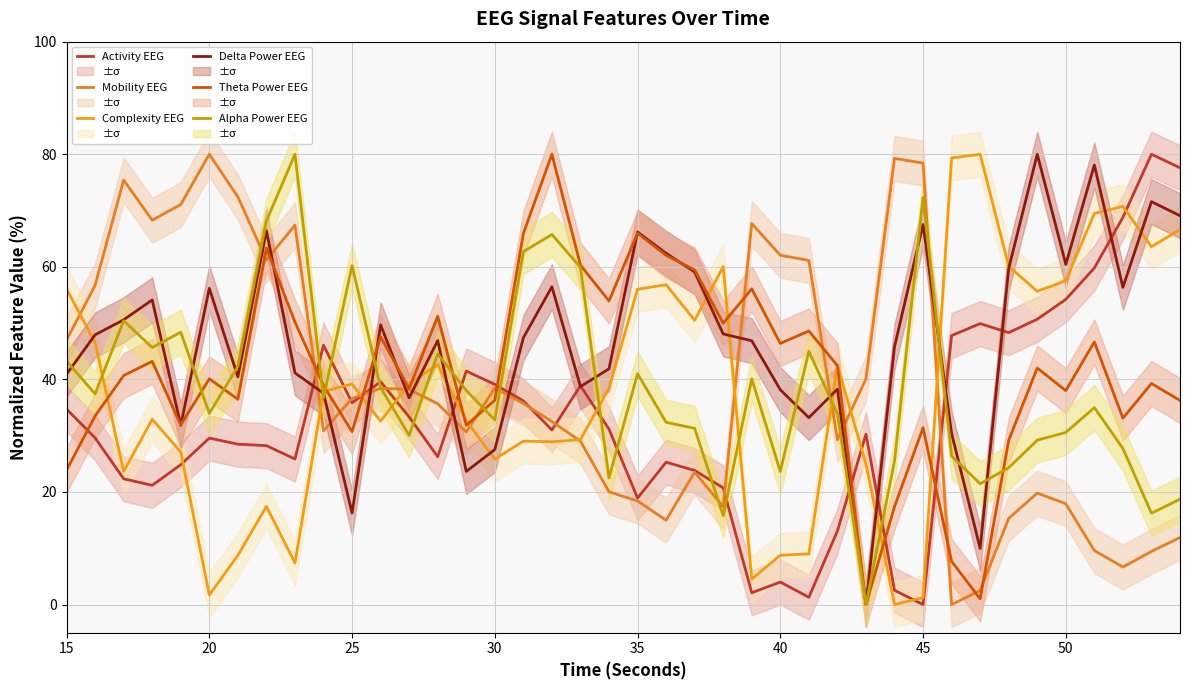

Reading left to right, list all the values displayed in this chart.

Activity EEG: 34.7	29.6	22.3	21.2	24.8	29.6	28.5	28.2	25.9	46.1	35.8	39.6	33.3	26.3	41.5	39.1	36.2	31.0	38.9	31.2	18.9	25.3	23.8	20.7	2.1	4.0	1.3	13.1	30.3	2.5	0.0	47.8	49.9	48.3	50.7	54.2	59.8	68.8	80.0	77.6
Mobility EEG: 47.0	56.7	75.4	68.3	71.1	80.0	72.4	61.2	67.4	30.9	36.6	38.4	38.2	35.7	30.7	38.5	35.7	32.5	29.0	20.0	18.4	15.0	23.5	17.4	67.7	62.1	61.1	29.3	40.1	79.3	78.4	0.0	2.5	15.3	19.8	17.9	9.6	6.7	9.4	11.9
Complexity EEG: 56.1	46.5	23.6	32.9	27.1	1.7	8.7	17.4	7.4	37.9	39.2	32.6	39.2	42.6	32.7	25.8	29.0	28.9	29.3	38.5	56.0	56.8	50.5	60.0	4.5	8.8	9.0	42.5	25.0	0.0	1.2	79.3	80.0	60.1	55.6	57.5	69.5	70.7	63.6	66.6
Delta Power EEG: 40.9	47.9	50.6	54.1	31.8	56.2	40.5	66.4	41.1	37.5	16.3	49.7	36.7	46.9	23.6	27.5	47.4	56.5	38.7	41.9	66.2	62.4	59.1	48.1	46.9	38.2	33.2	38.3	0.0	45.8	67.5	30.4	10.0	59.7	80.0	60.4	78.1	56.3	71.6	69.1
Theta Power EEG: 23.9	33.5	40.7	43.2	31.9	40.1	36.5	63.3	50.2	38.9	30.7	47.6	38.4	51.2	31.8	36.3	65.9	80.0	60.3	53.9	66.0	62.0	59.5	50.0	56.1	46.4	48.6	42.5	0.0	17.4	31.4	7.7	1.0	29.2	42.0	38.0	46.7	33.1	39.3	36.3
Alpha Power EEG: 43.3	37.4	50.4	45.7	48.4	34.0	42.3	68.1	80.0	36.7	60.2	38.5	30.0	44.5	38.0	32.8	62.7	65.7	59.9	22.5	41.0	32.4	31.3	15.8	40.1	23.6	45.0	33.9	0.0	25.5	72.3	26.4	21.5	24.3	29.2	30.6	35.0	27.7	16.2	18.7